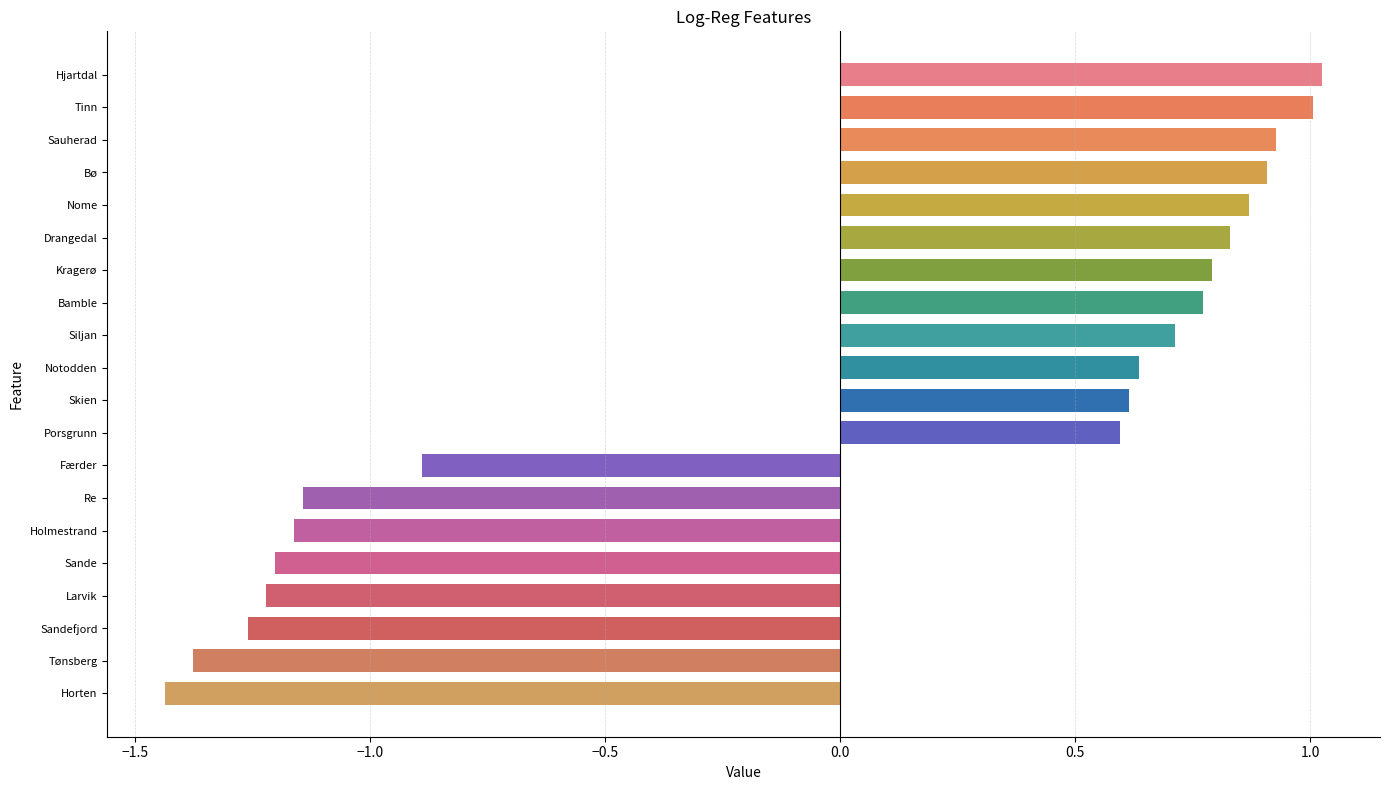

What is the label of the 16th bar from the top?

Sande